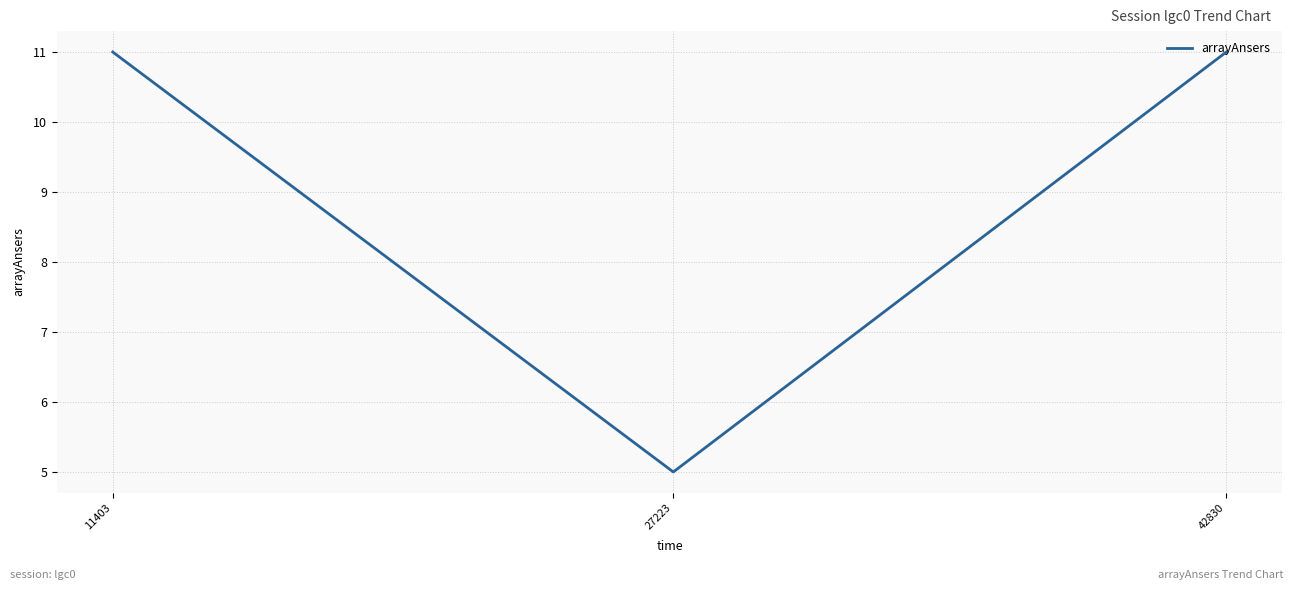

What is the average value?

9